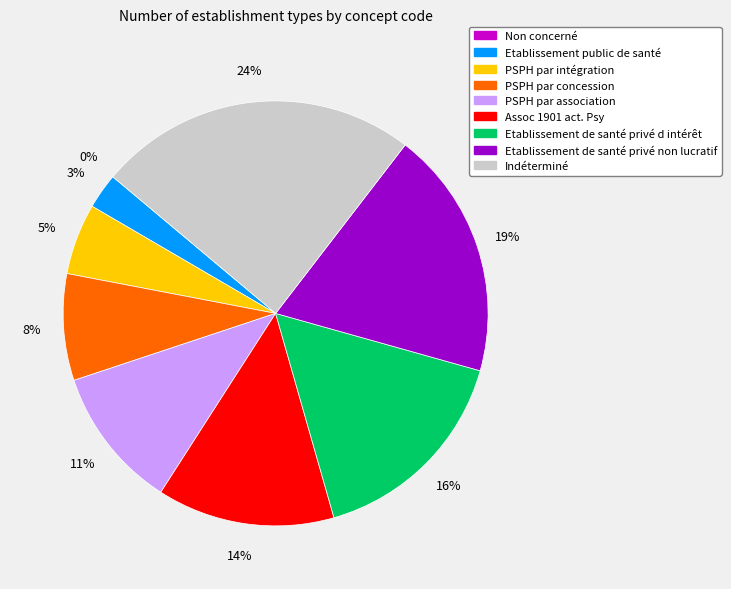

Is it true that Assoc 1901 act. Psy is 6% of the pie?

False